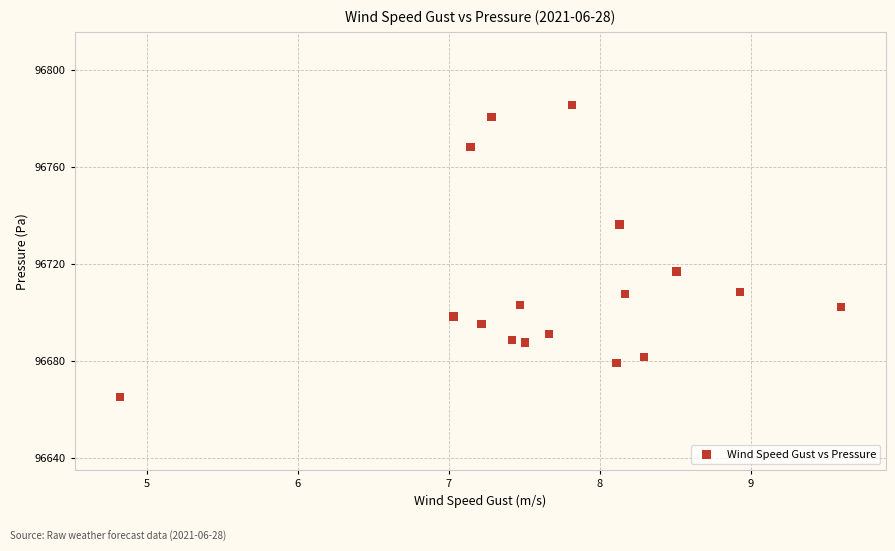

What is the range of X values (max minus min)?

4.8